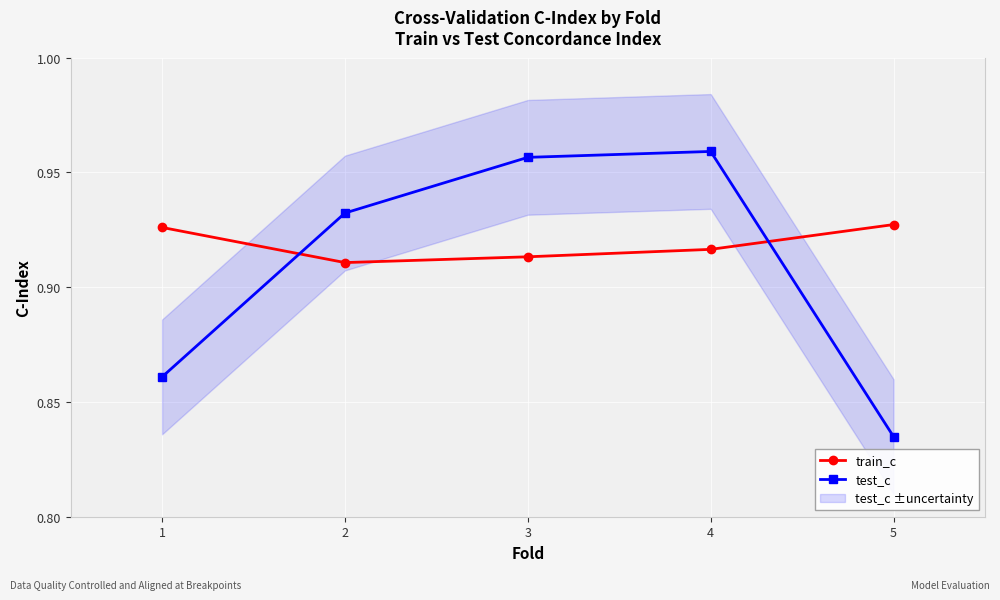

Which series has the largest range (max minus min)?

test_c